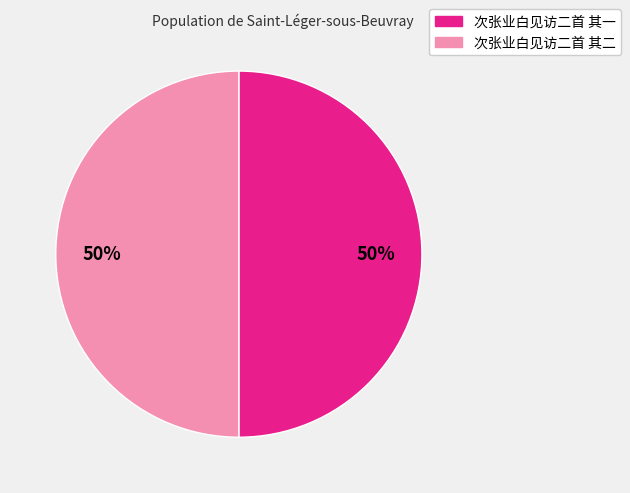

Do 次张业白见访二首 其二 and 次张业白见访二首 其一 together represent more than half of the pie?

Yes